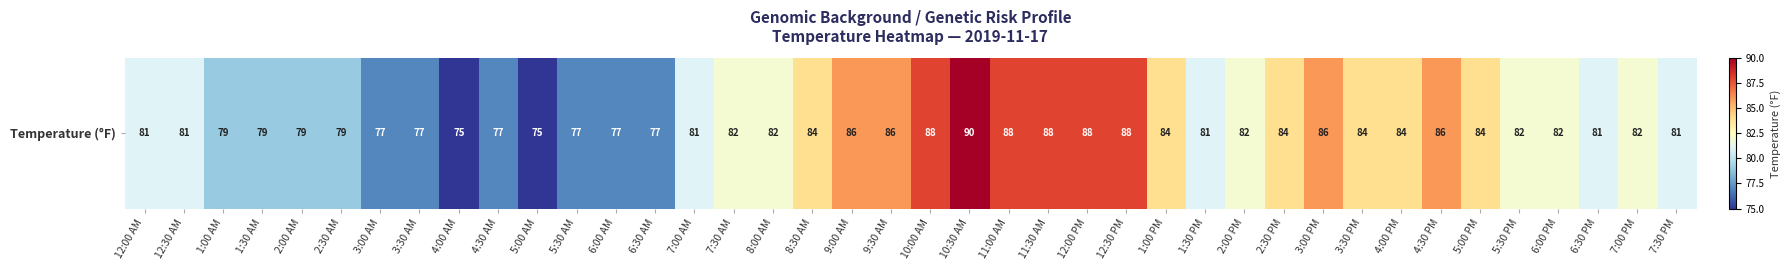

Where is the data nearest to the value 82?

7:30 AM